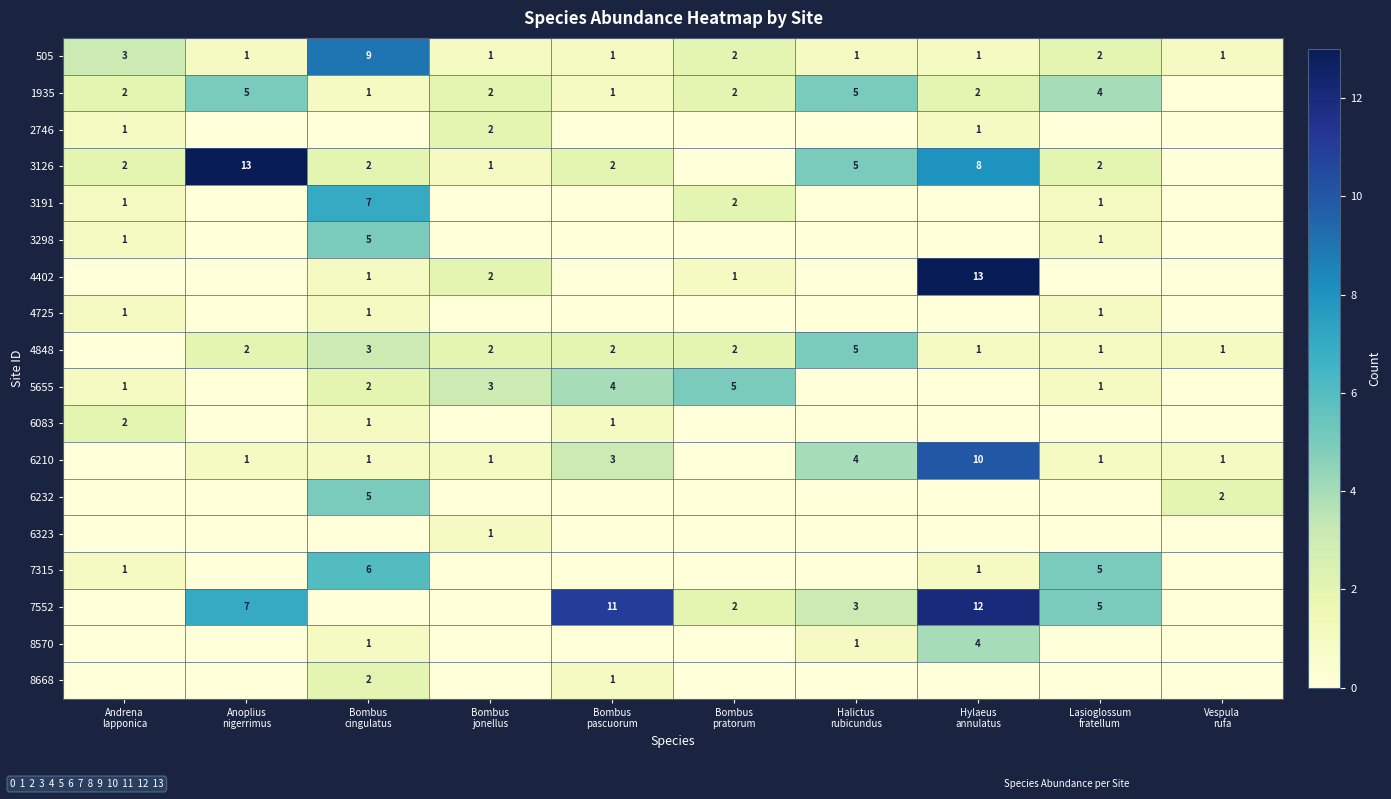

Which series has the largest range (max minus min)?

3126